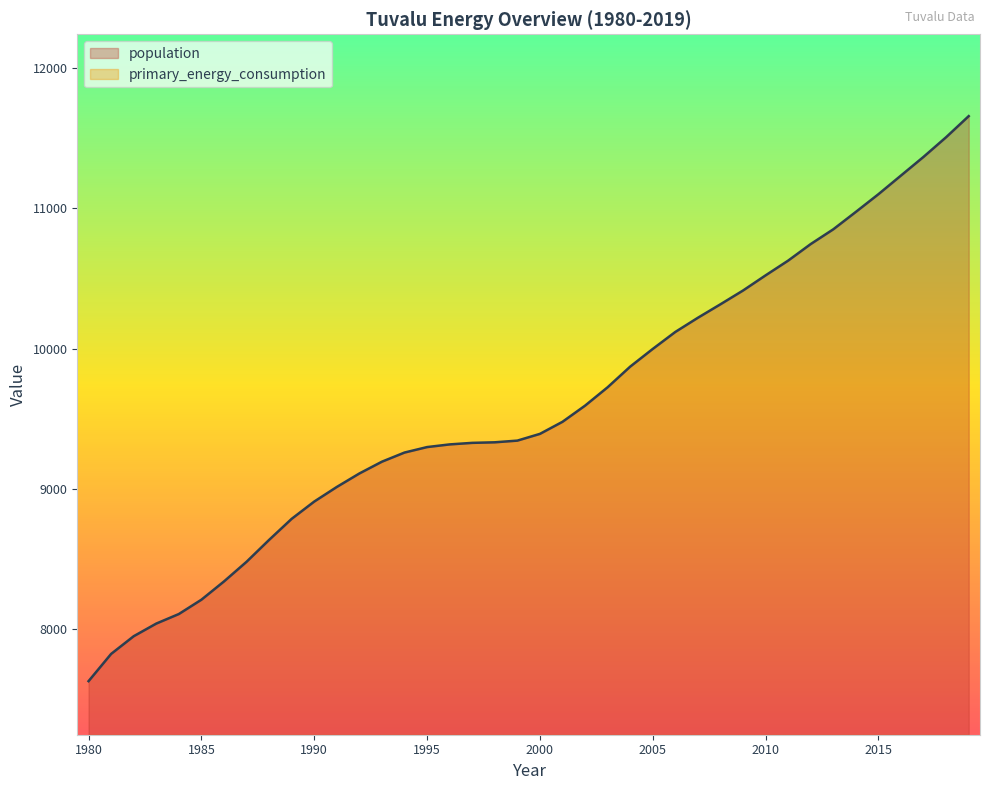

How many categories are shown in the chart?

40